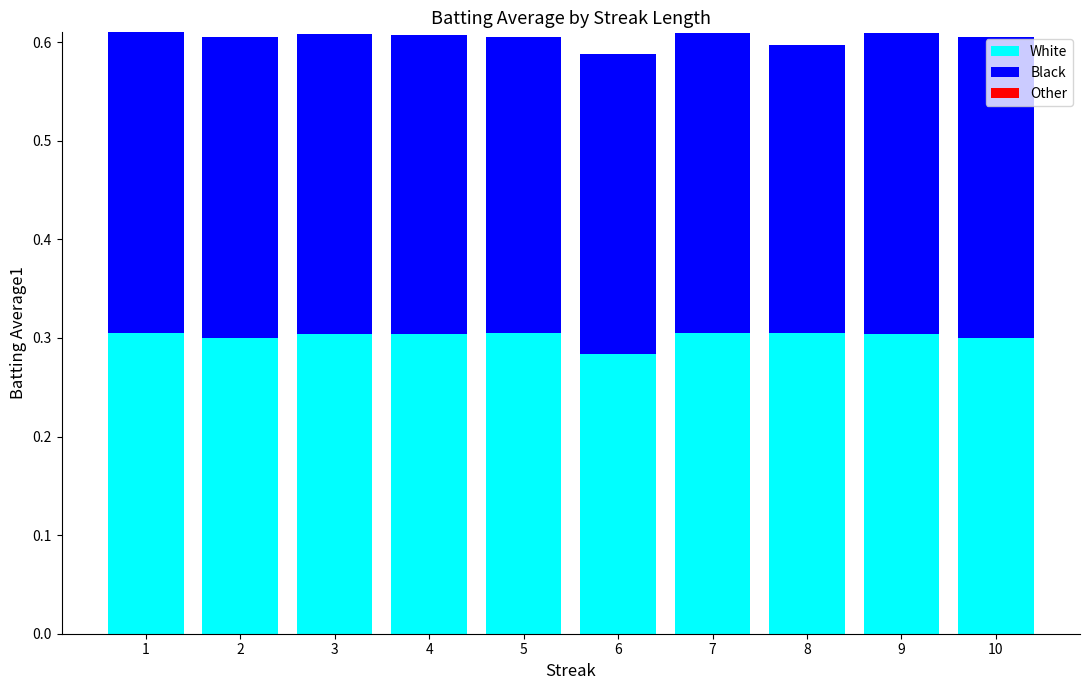

At which label does White reach its minimum?

6